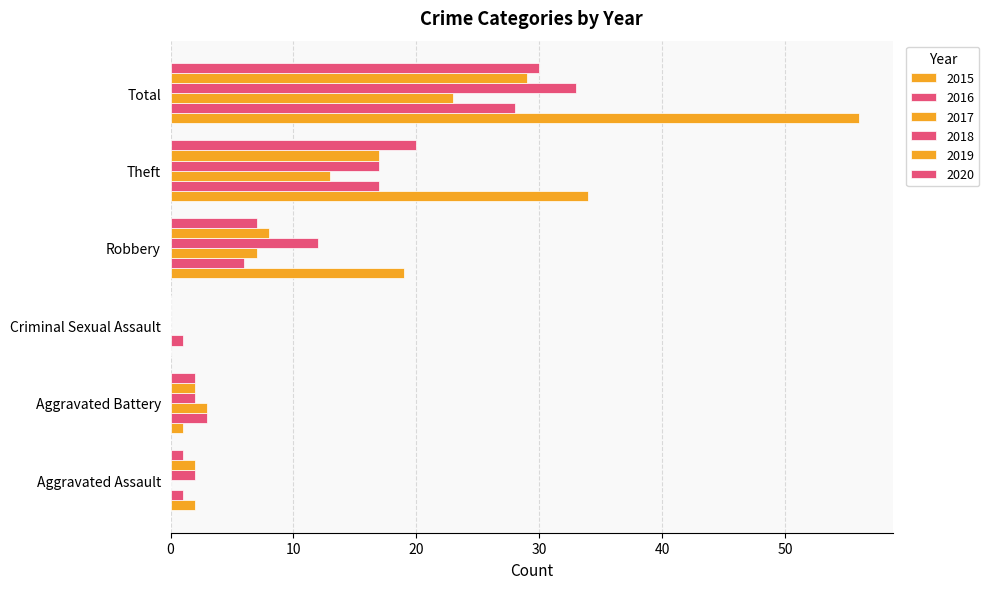

Reading left to right, list all the values displayed in this chart.

2015: Aggravated Assault=2	Aggravated Battery=1	Criminal Sexual Assault=0	Robbery=19	Theft=34	Total=56
2016: Aggravated Assault=1	Aggravated Battery=3	Criminal Sexual Assault=1	Robbery=6	Theft=17	Total=28
2017: Aggravated Assault=0	Aggravated Battery=3	Criminal Sexual Assault=0	Robbery=7	Theft=13	Total=23
2018: Aggravated Assault=2	Aggravated Battery=2	Criminal Sexual Assault=0	Robbery=12	Theft=17	Total=33
2019: Aggravated Assault=2	Aggravated Battery=2	Criminal Sexual Assault=0	Robbery=8	Theft=17	Total=29
2020: Aggravated Assault=1	Aggravated Battery=2	Criminal Sexual Assault=0	Robbery=7	Theft=20	Total=30